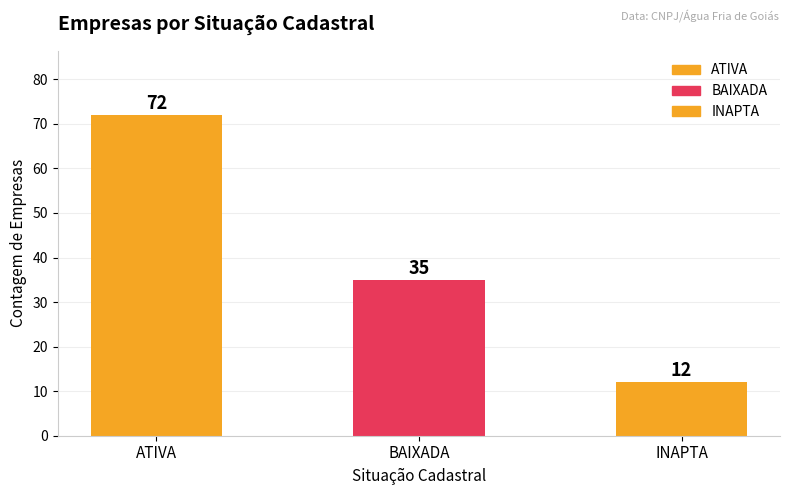

Count the number of categories in the chart.

3